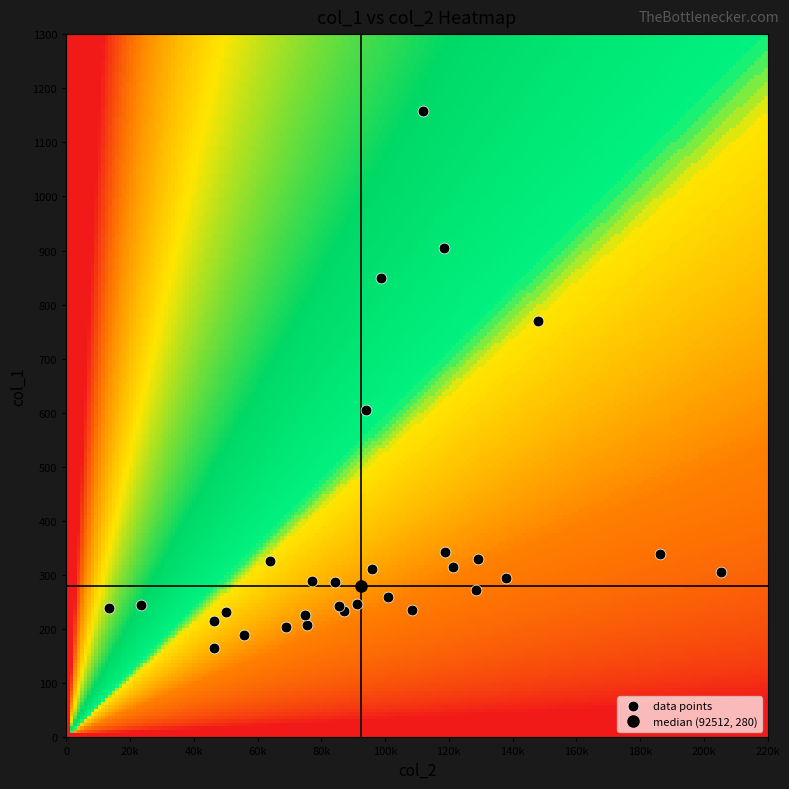

What Y value in the scatter plot is closest to 662?

606